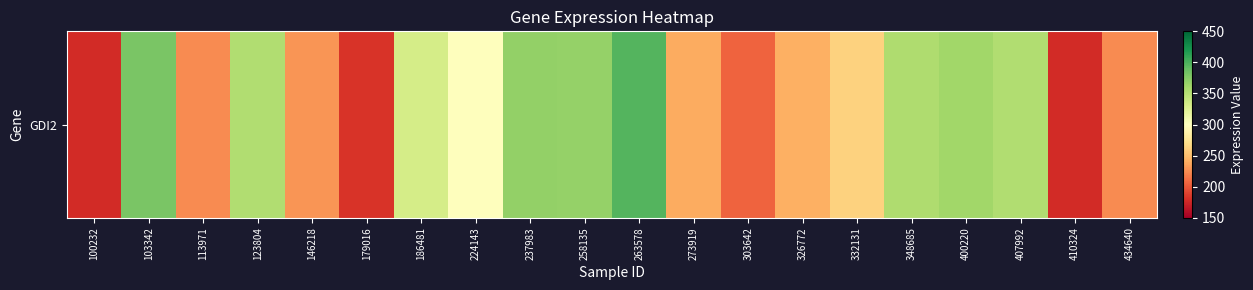

What is the minimum value shown in the chart?

177.4